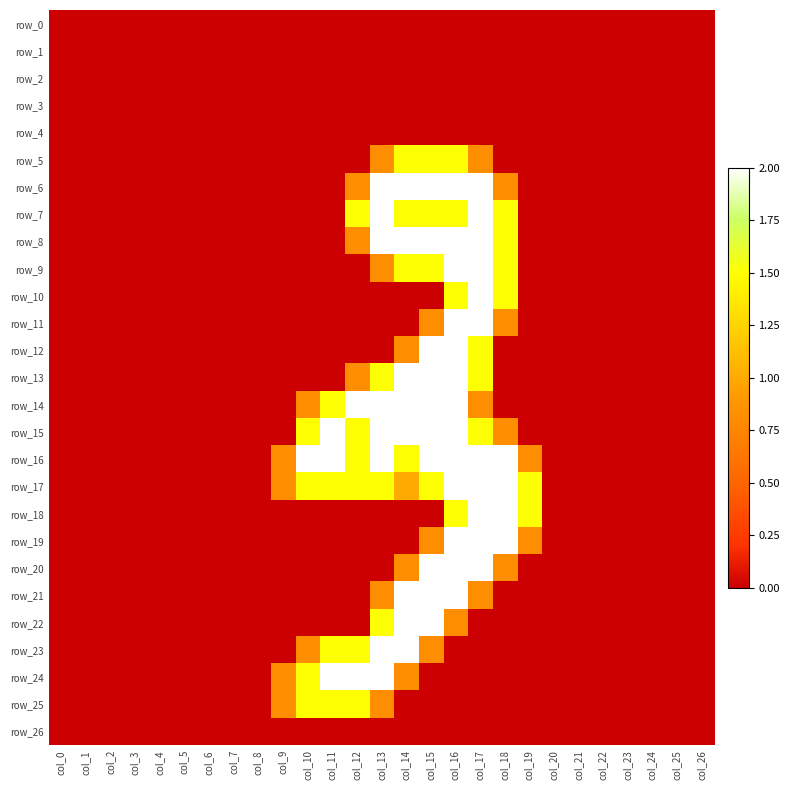

Which category has the highest value in the row_10 series?

col_17